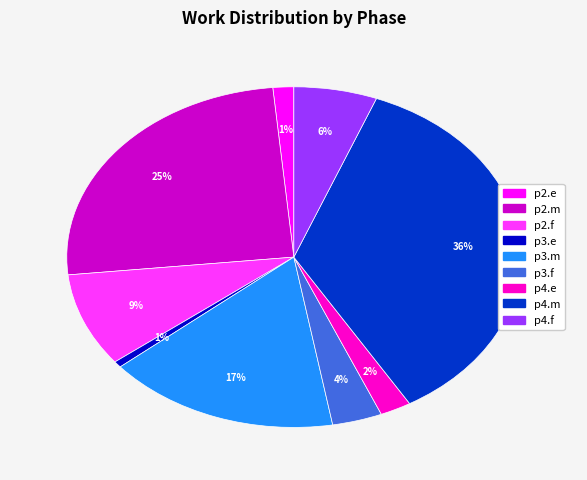

Which has a higher value, p2.f or p3.m?

p3.m